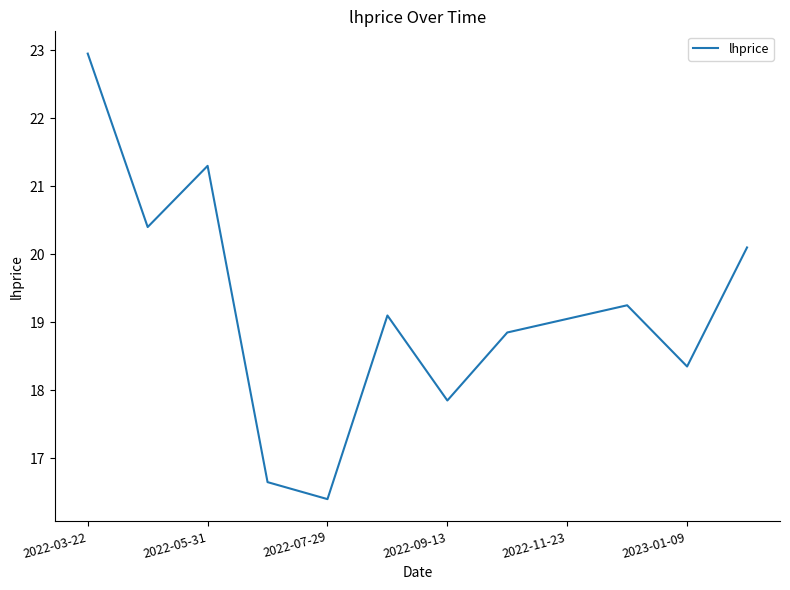

What is the minimum value shown in the chart?

16.4